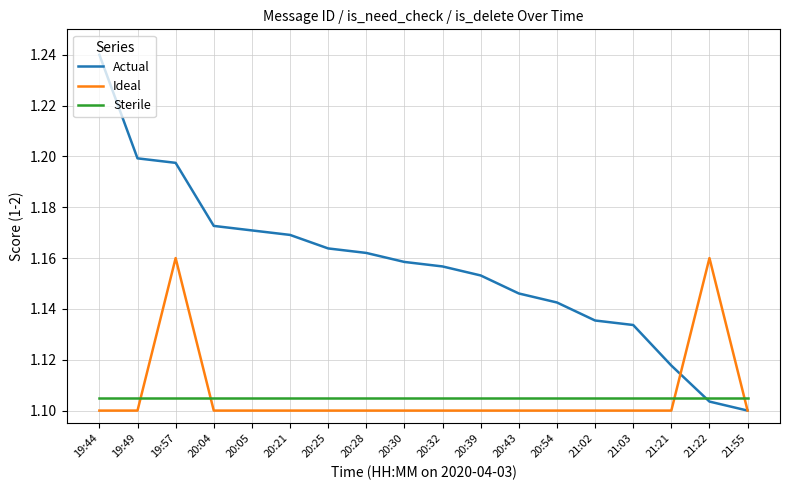

Does the chart display data point markers on the line(s)?

No